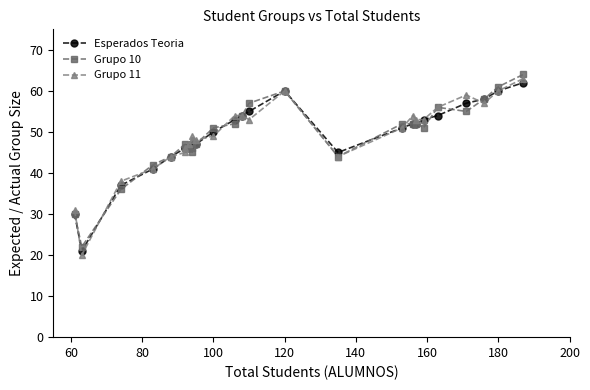

Count the number of categories in the chart.

26